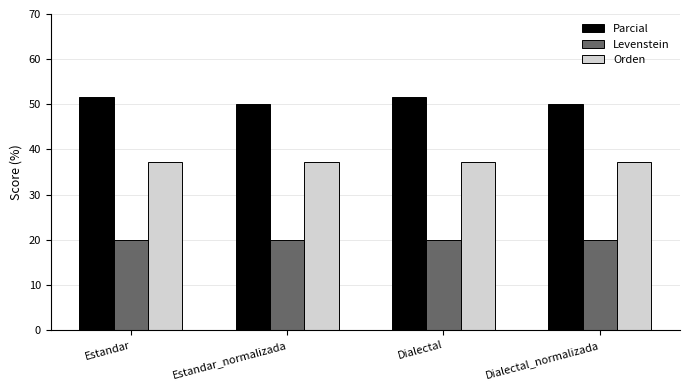

At Dialectal_normalizada, list the series in order from largest to smallest.

Parcial, Orden, Levenstein